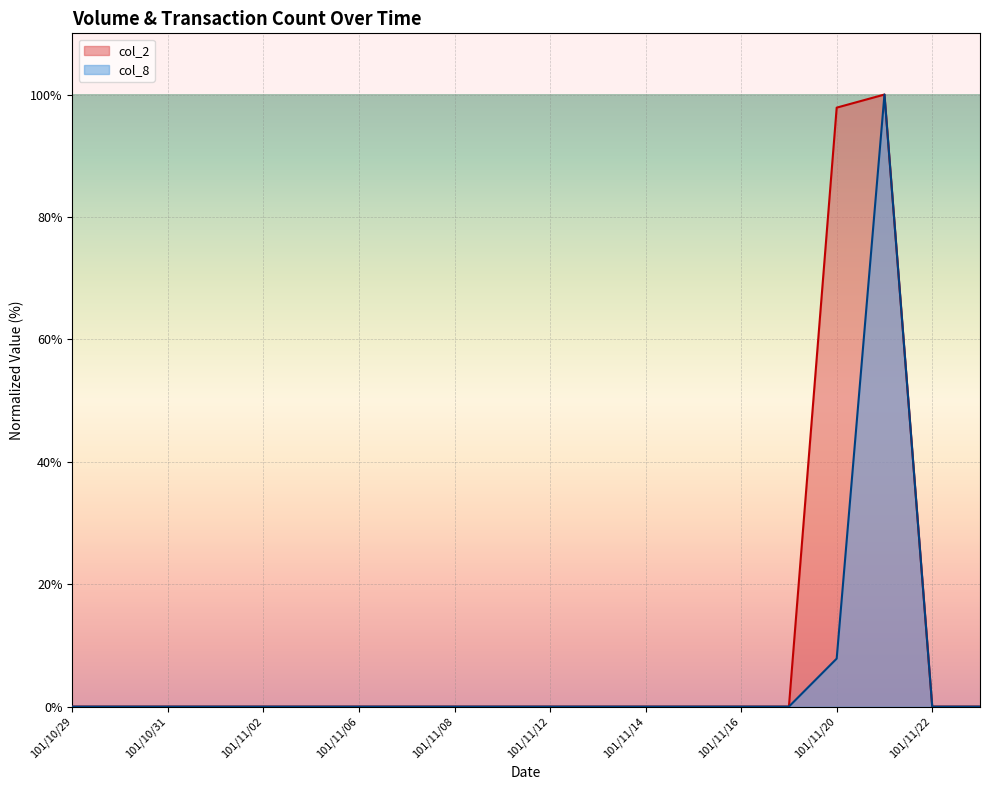

The col_2 series shows -30.2 at 101/11/07. True or false?

False